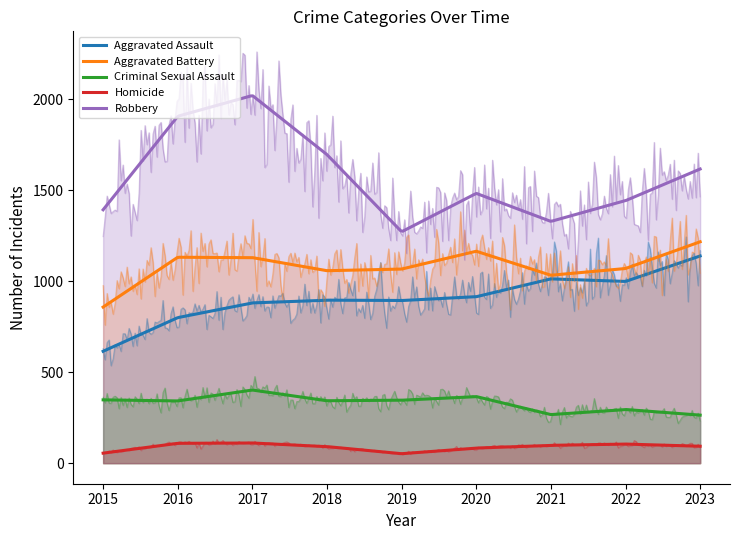

Reading left to right, transcribe all the data shown in this chart.

Aggravated Assault: 615	800	881	896	894	915	1013	999	1139
Aggravated Battery: 858	1132	1130	1058	1067	1165	1033	1070	1217
Criminal Sexual Assault: 348	342	402	343	346	366	267	295	264
Homicide: 55	109	111	91	52	83	98	105	93
Robbery: 1393	1907	2021	1696	1272	1483	1329	1443	1617